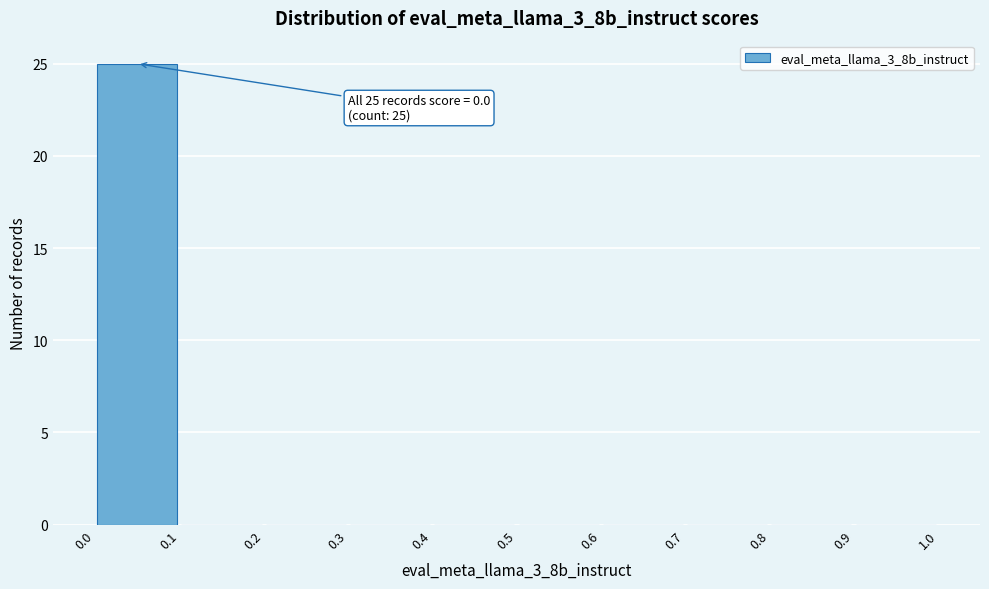

Which range on the x-axis has the tallest bar?

0.0 to 0.1